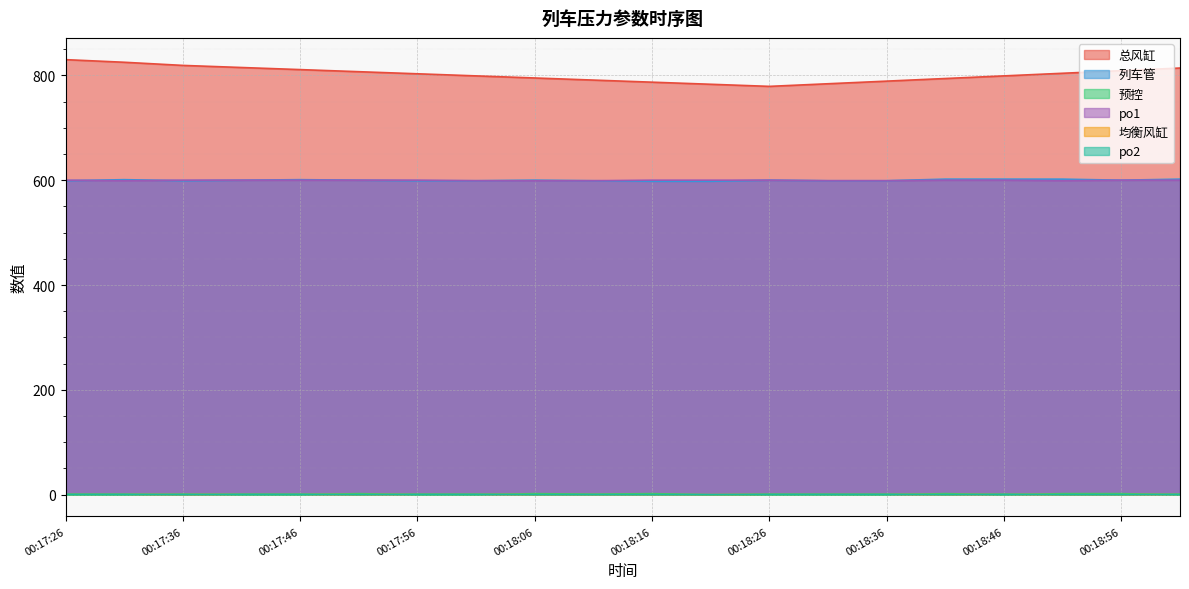

True or false: 总风缸 has more than 1 points higher than both neighbors.

False